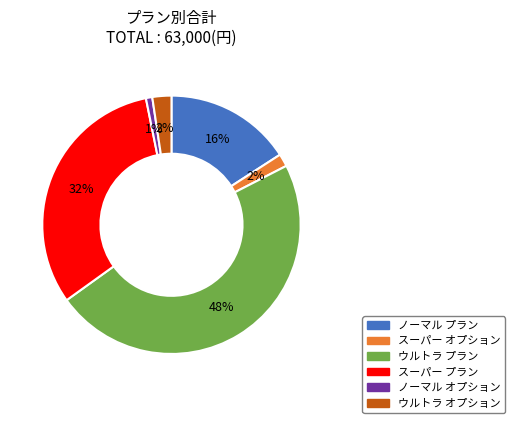

Do ウルトラ オプション and スーパー プラン together represent more than half of the pie?

No